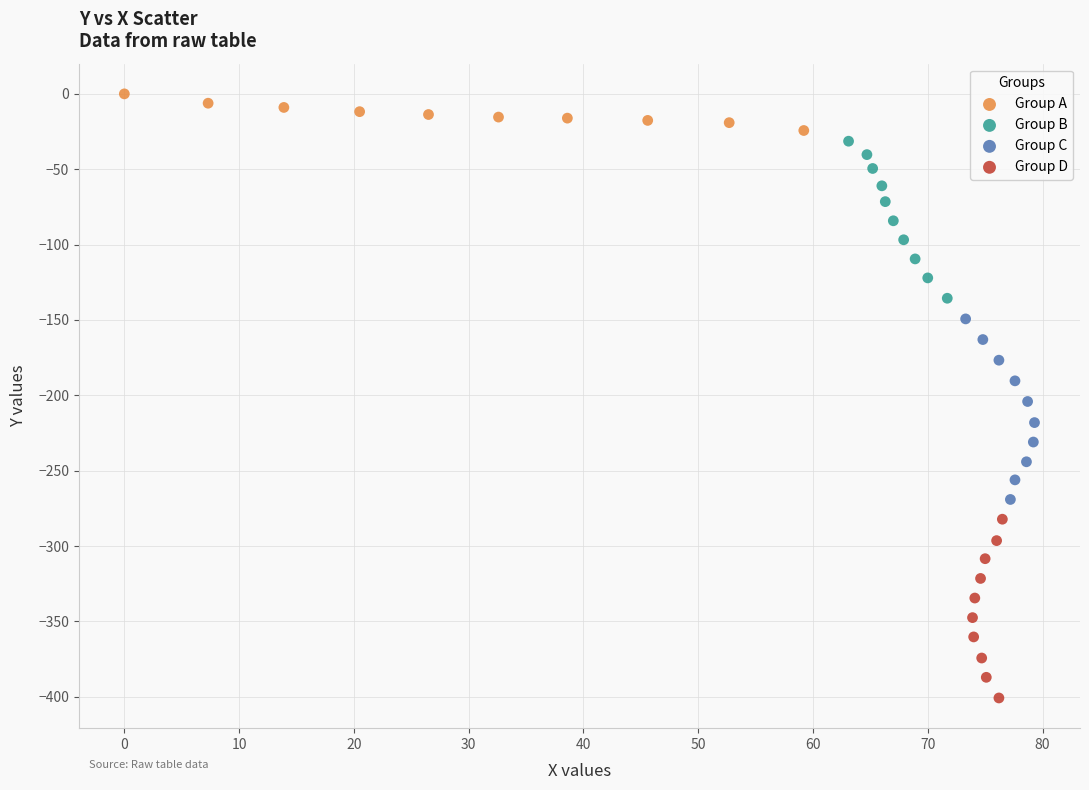

Which series has the widest spread of Y values?

Group C